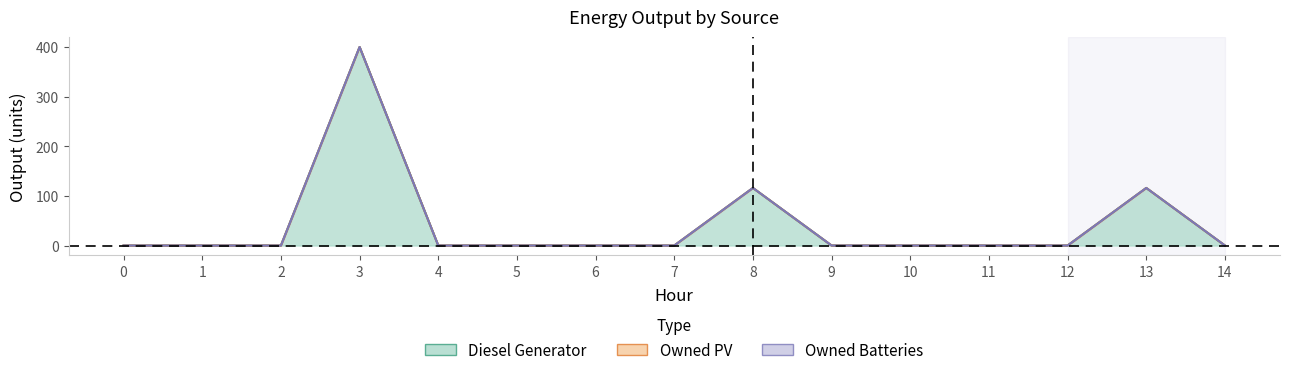

Reading right to left, what are all the values shown in this chart?

Diesel Generator: 14=0	13=116	12=0	11=0	10=0	9=0	8=116	7=0	6=0	5=0	4=0	3=400	2=0	1=0	0=0
Owned PV: 14=0	13=0	12=0	11=0	10=0	9=0	8=0	7=0	6=0	5=0	4=0	3=0	2=0	1=0	0=0
Owned Batteries: 14=0	13=0	12=0	11=0	10=0	9=0	8=0	7=0	6=0	5=0	4=0	3=0	2=0	1=0	0=0